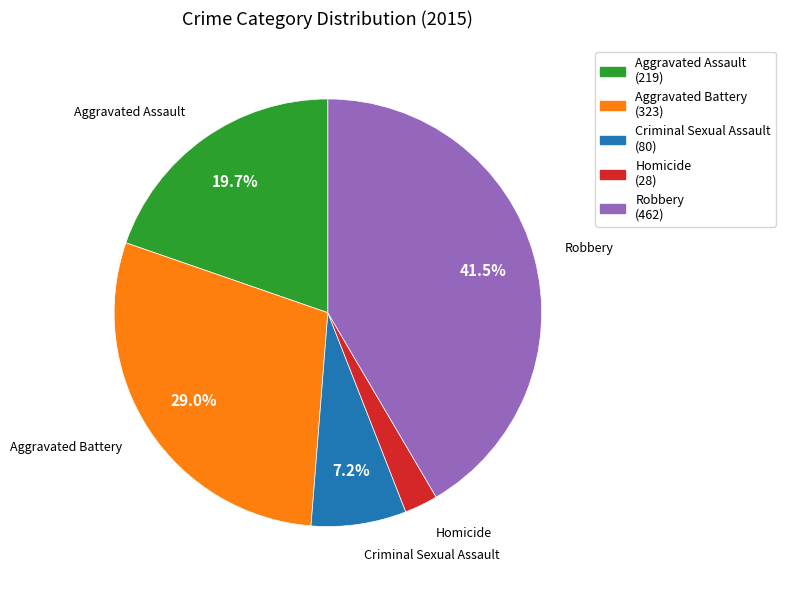

To the nearest percent, what percentage of the pie is Criminal Sexual Assault?

7%